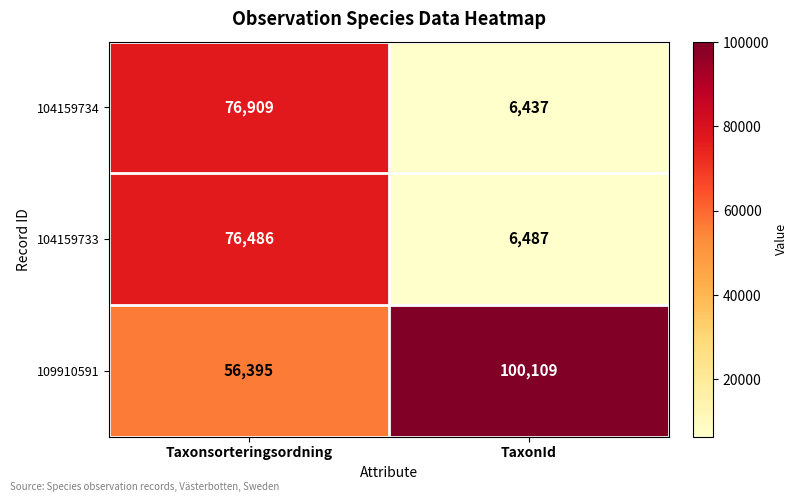

Reading left to right, extract all data points from this chart.

104159734: 76909	6437
104159733: 76486	6487
109910591: 56395	100109